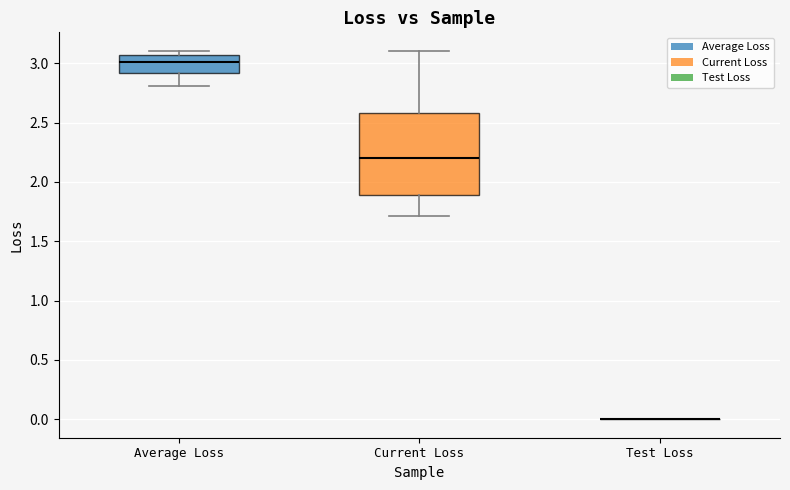

Reading left to right, transcribe this box plot: for each box, give where its median line is, the range the box spans, and where its two whiskers end, as read against the y-axis. The values are not printed on the chart, so give them approximately, as read against the axis.

Average Loss: median 3.00, box 2.90 to 3.05, whiskers 2.80 to 3.10
Current Loss: median 2.20, box 1.90 to 2.60, whiskers 1.70 to 3.10
Test Loss: box collapsed to a line at 0.00, whiskers 0.00 to 0.00